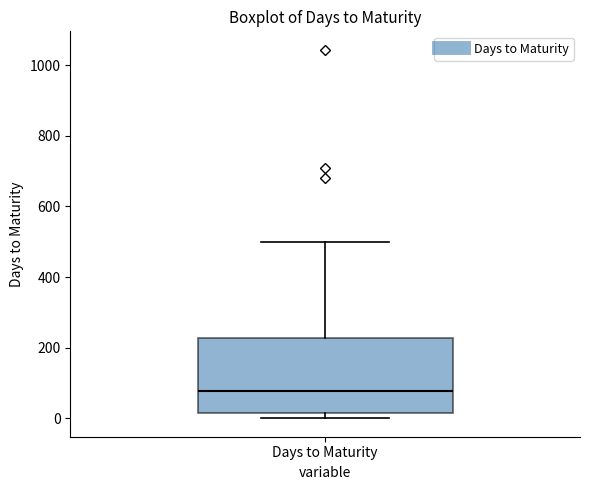

Read this box plot against the y-axis: the position of the median line, the range covered by the box, and the ends of both whiskers. The values are not printed on the chart, so give them approximately, as read against the axis.

median 80, box 20 to 220, whiskers 0 to 500